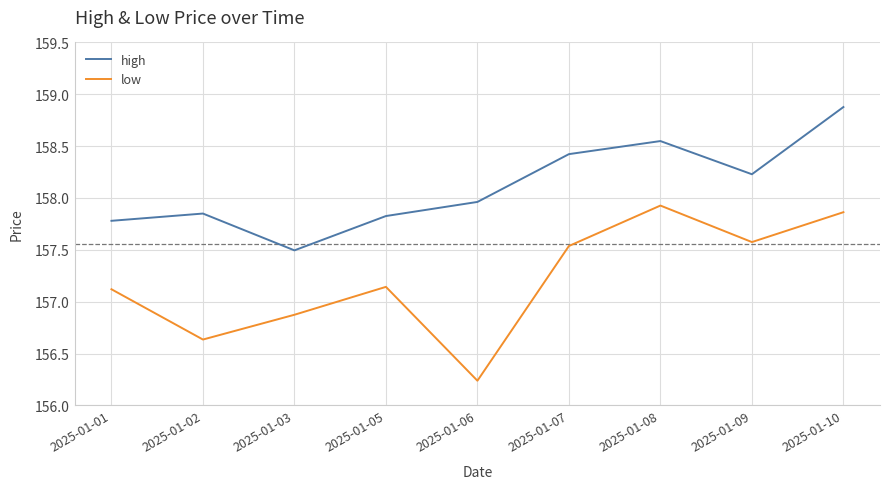

Is the value of low at 2025-01-03 greater than the value of high at 2025-01-08?

No